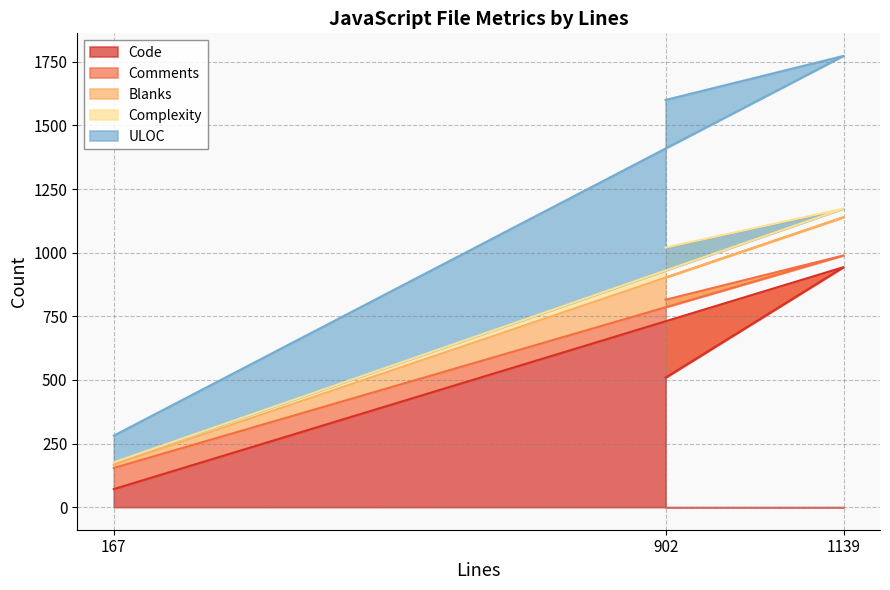

Reading right to left, extract all data points from this chart.

Code: 902=509	1139=943	167=71
Comments: 902=306	1139=46	167=83
Blanks: 902=87	1139=150	167=13
Complexity: 902=118	1139=34	167=9
ULOC: 902=580	1139=600	167=105